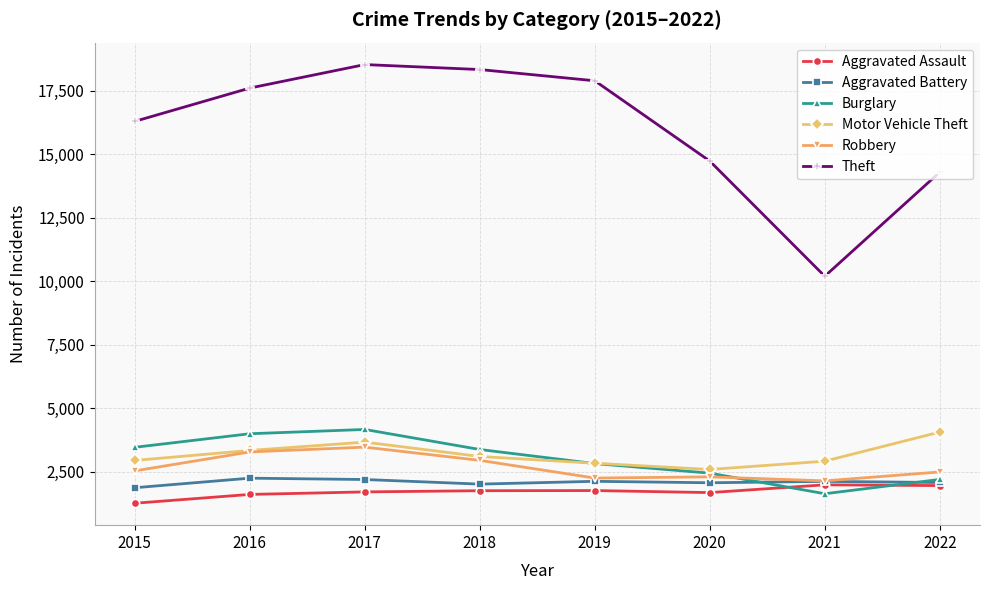

What is the greatest value displayed?

18528